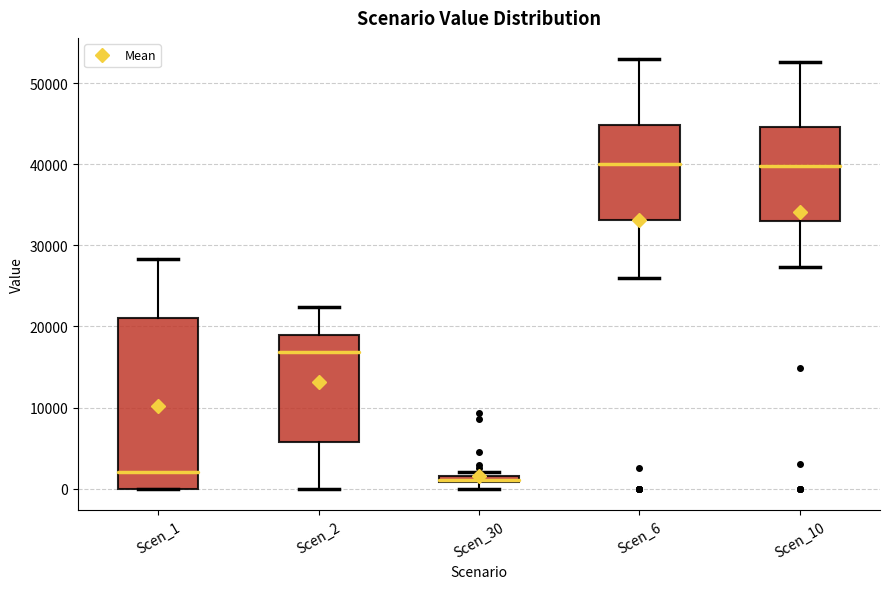

Which box is the tallest, from its lower edge to its upper edge?

Scen_1